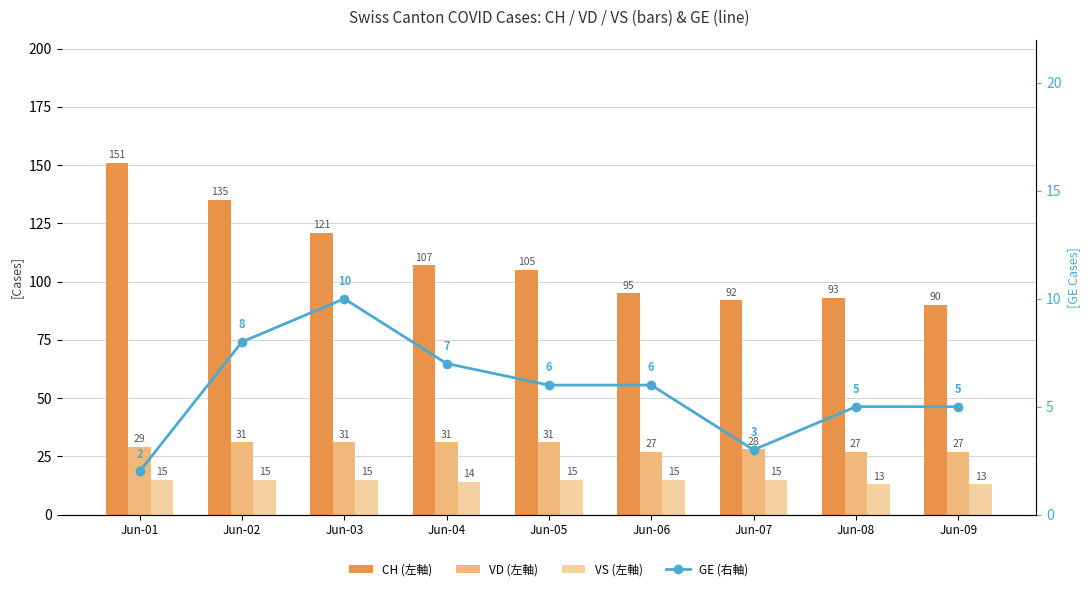

What is the value of the CH (左軸) bar at the 9th from the left?

90